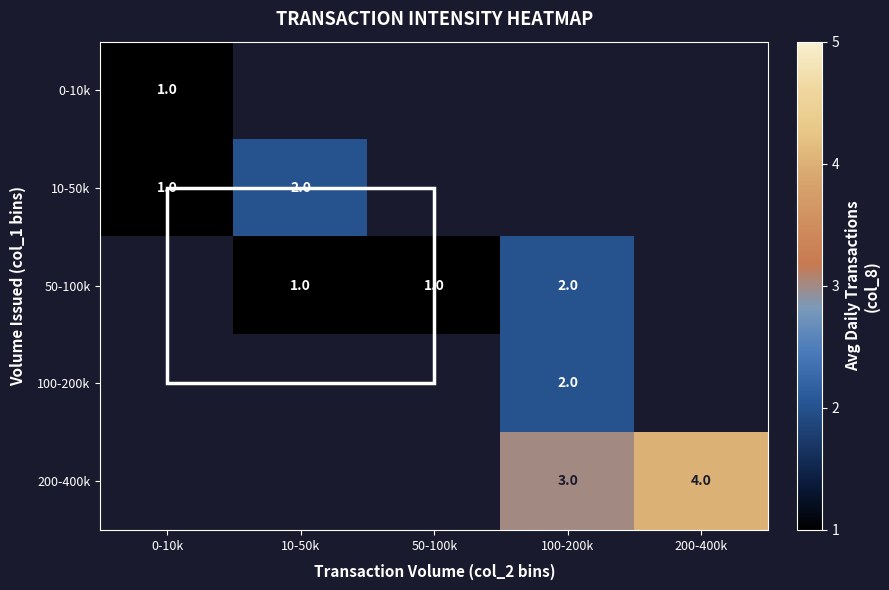

How many distinct data groups are displayed?

5